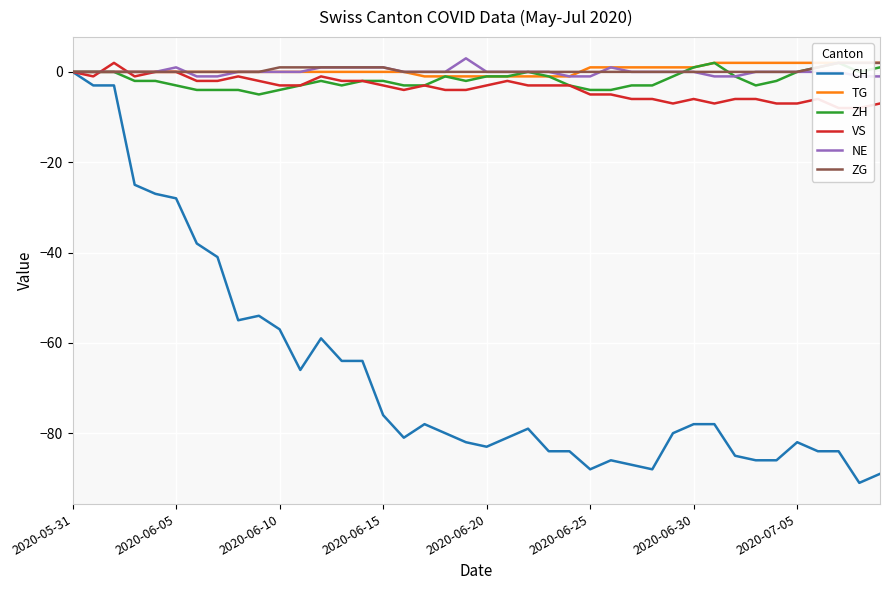

How many values in the NE series exceed 0?

7